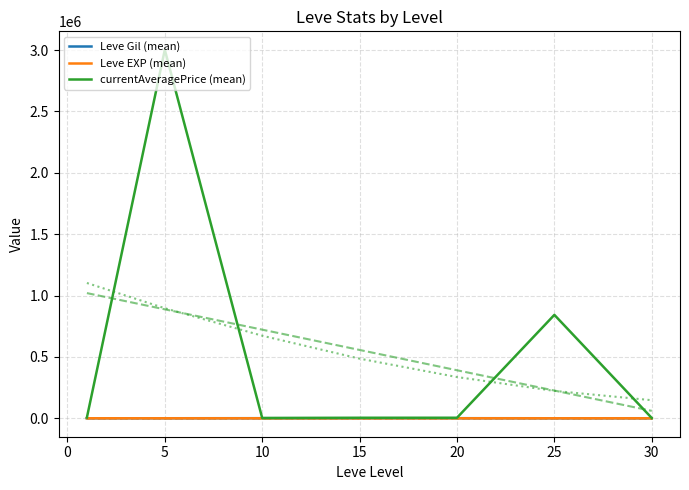

The currentAveragePrice (mean) series shows 432643.8 at 20. True or false?

False